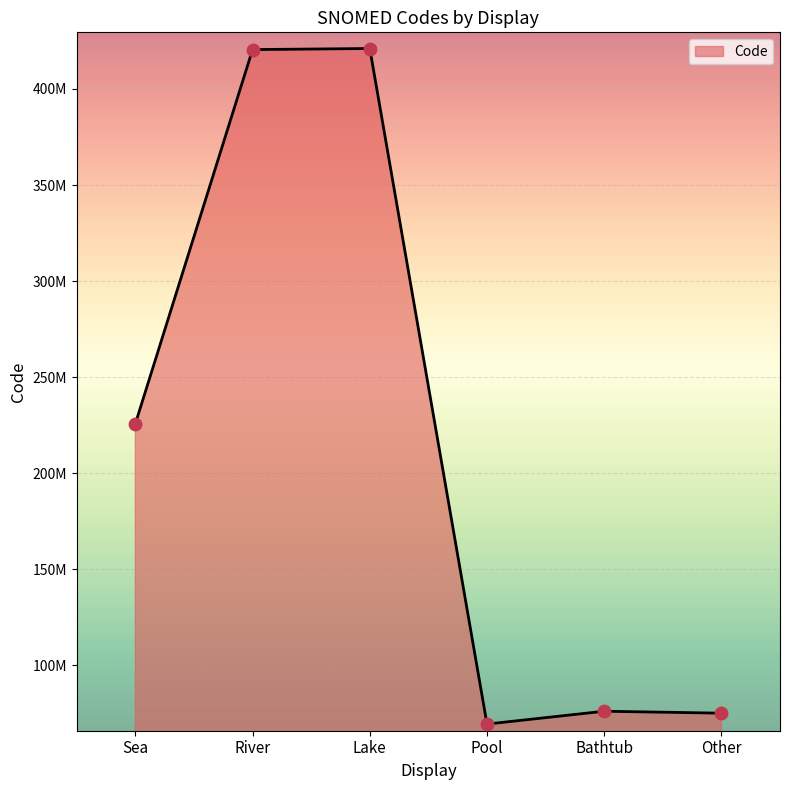

What is the ratio of the value at Sea to the value at Lake?

0.5